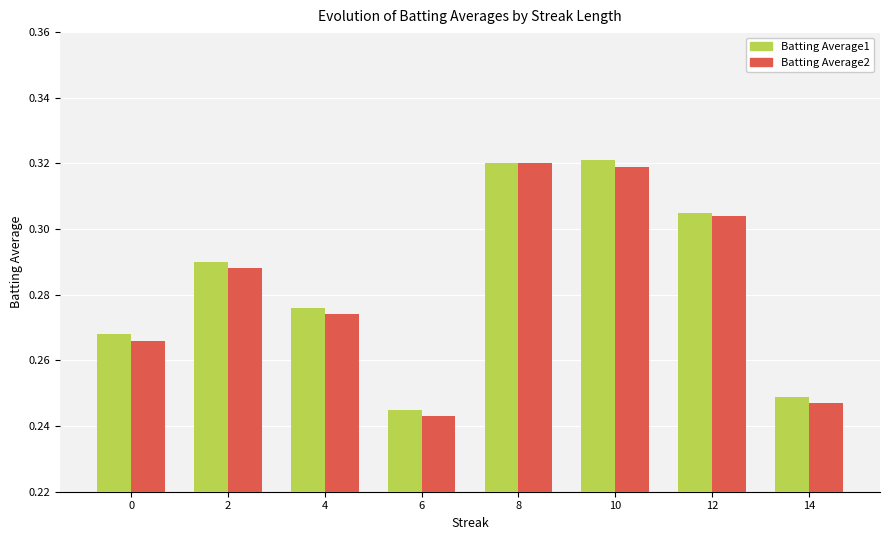

The value of Batting Average1 at 0 is 0.4. True or false?

False